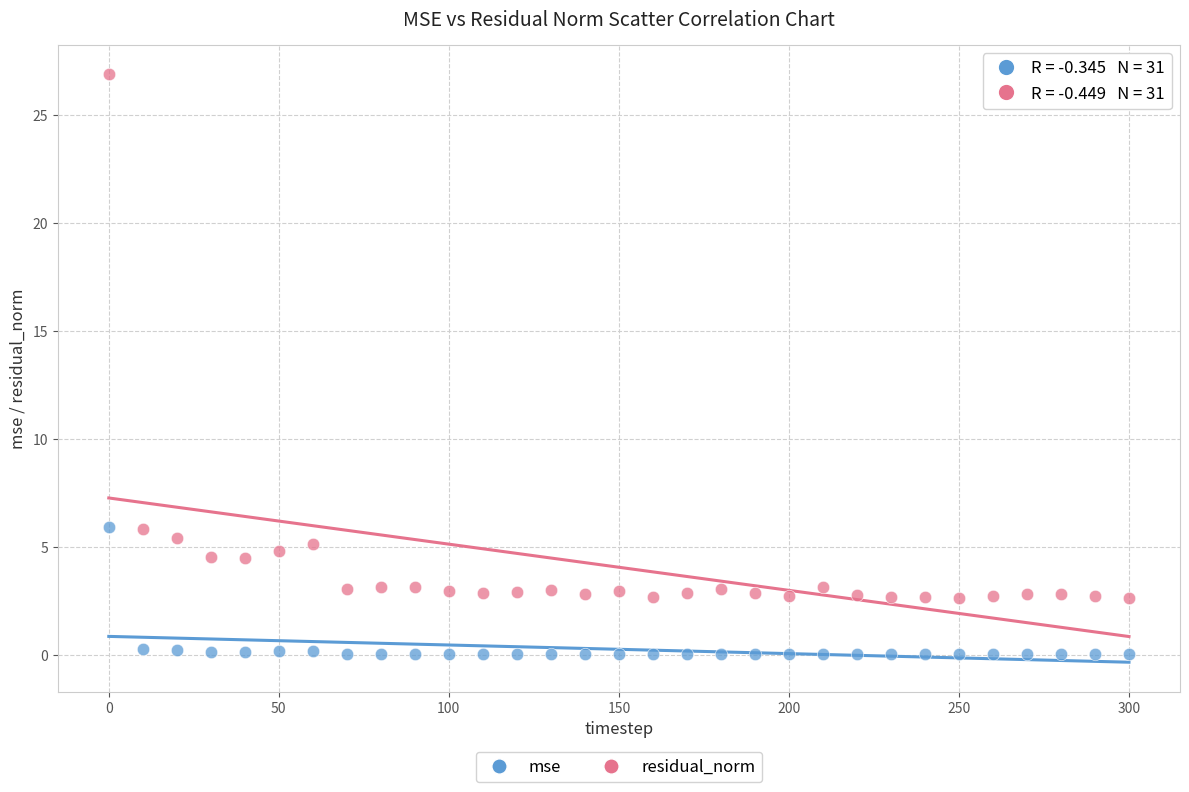

Which series reaches the minimum Y coordinate?

mse